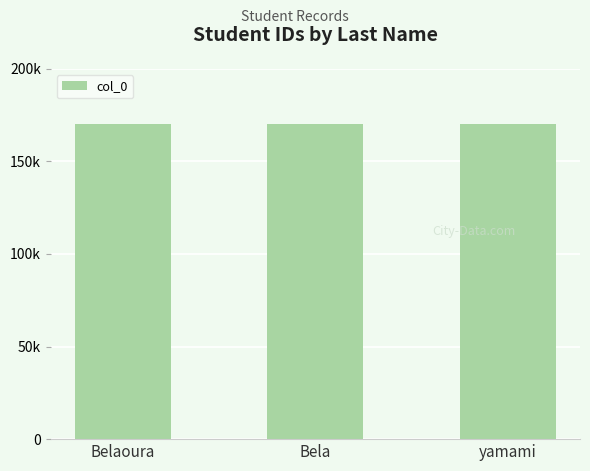

Does the chart contain any negative values?

No